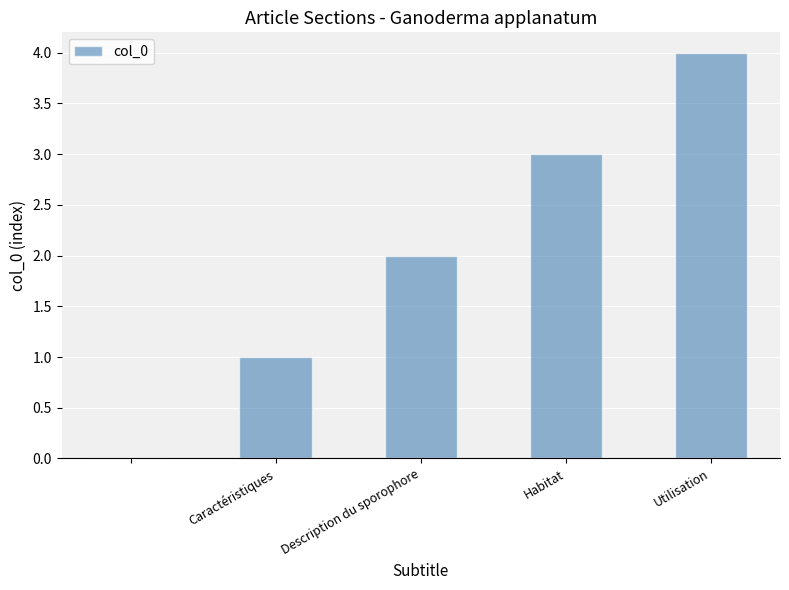

How many values are above zero?

4